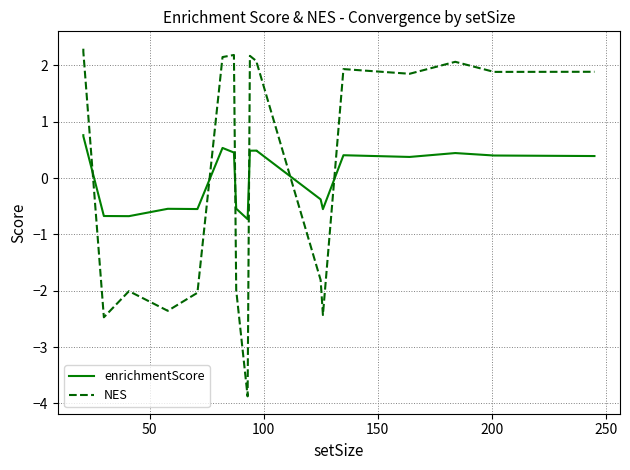

Which series has the widest spread of values?

NES